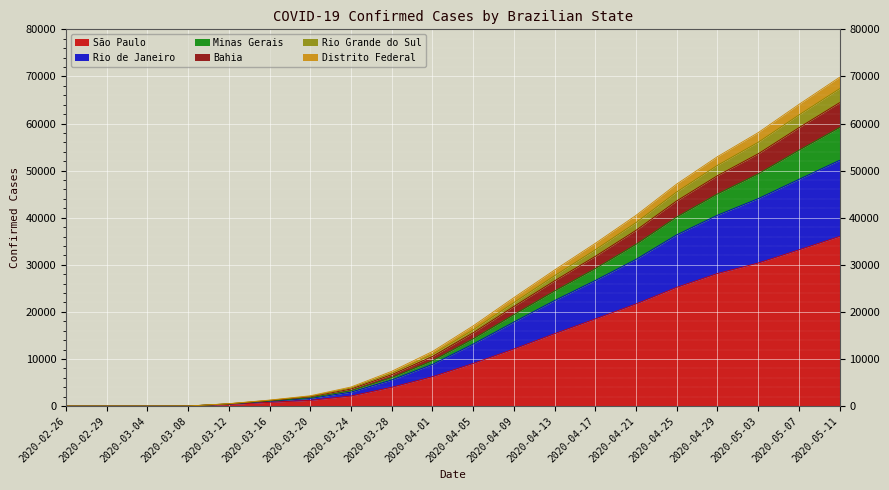

Which category has the highest value in the São Paulo series?

2020-05-11